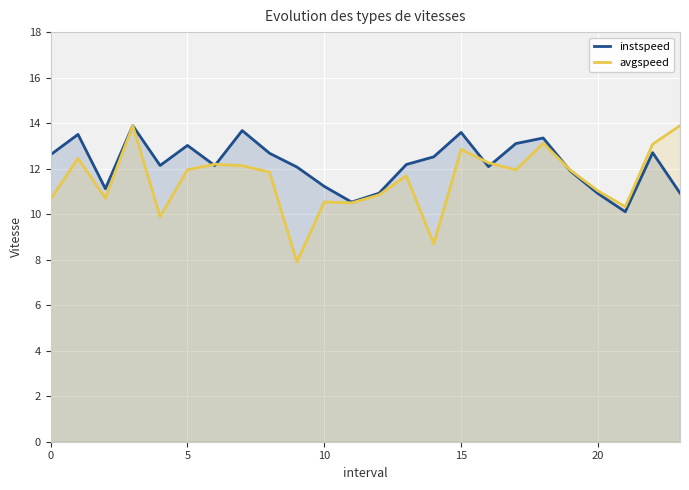

True or false: avgspeed has a value of 9.1 at 15.

False